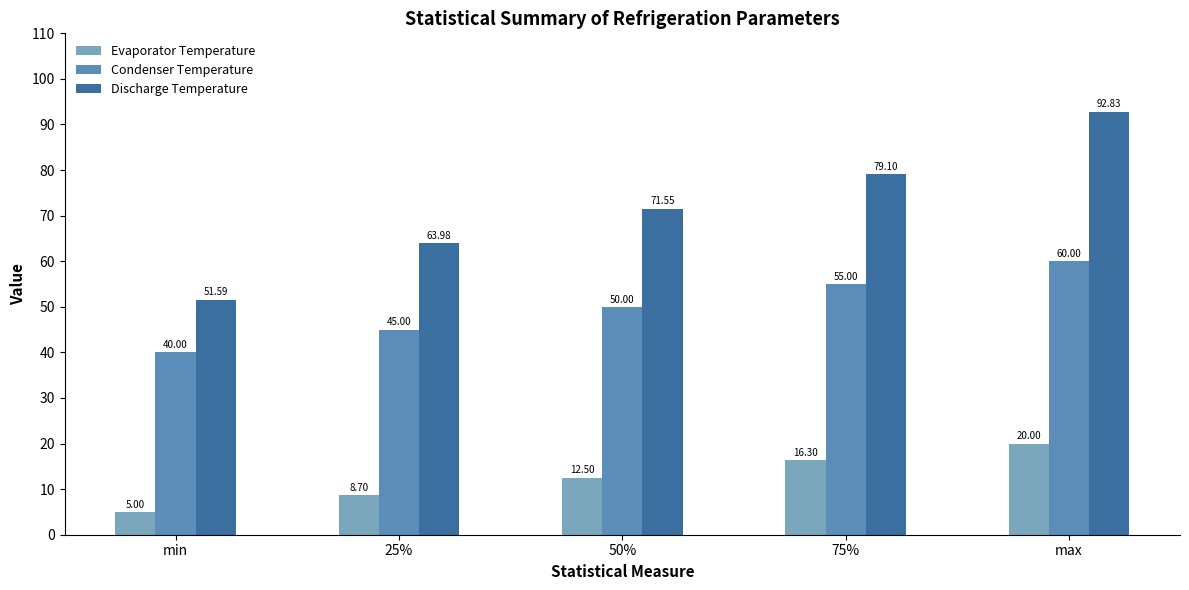

What is the sum of all Discharge Temperature values?

359.0